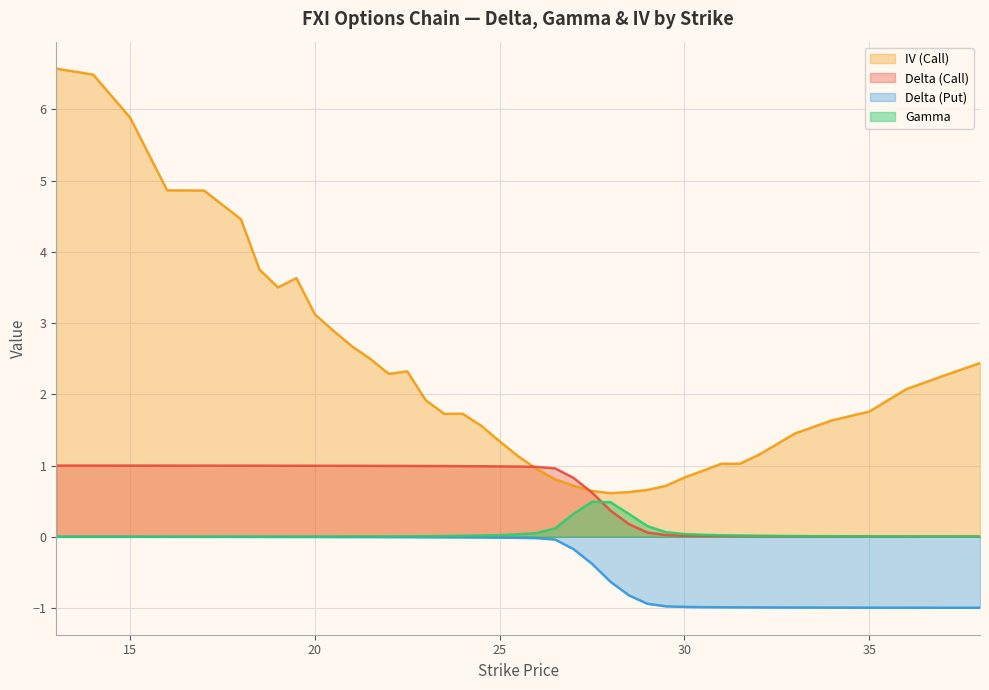

At 38, list the series in order from largest to smallest.

iv_call, delta_call, gamma, delta_put